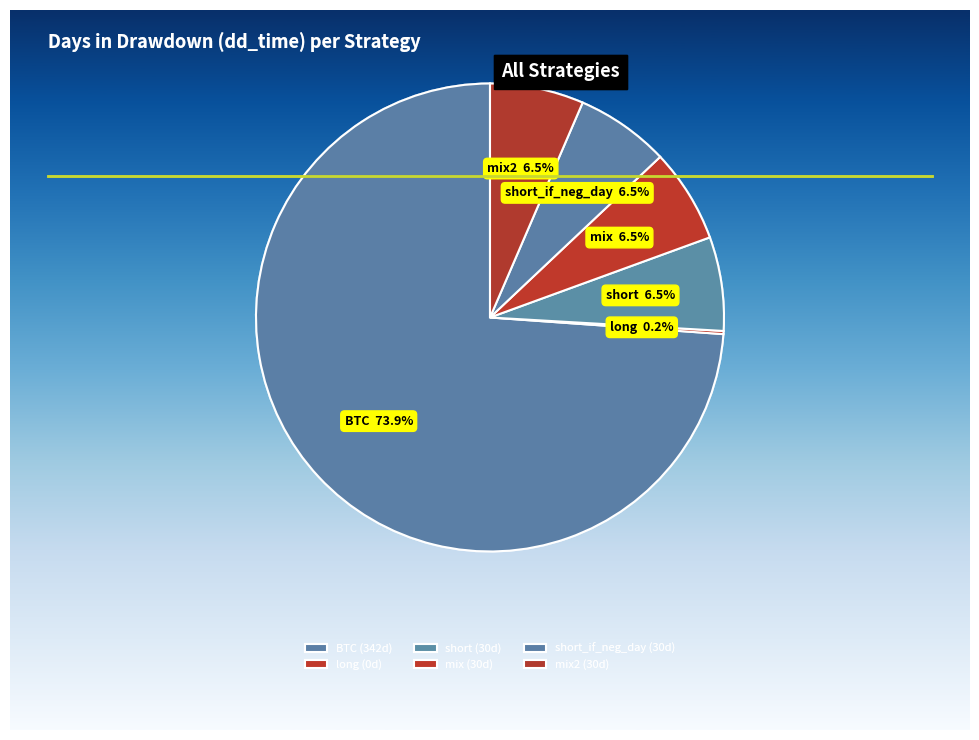

To the nearest percent, what is the difference between the BTC and short slice percentages?

68%